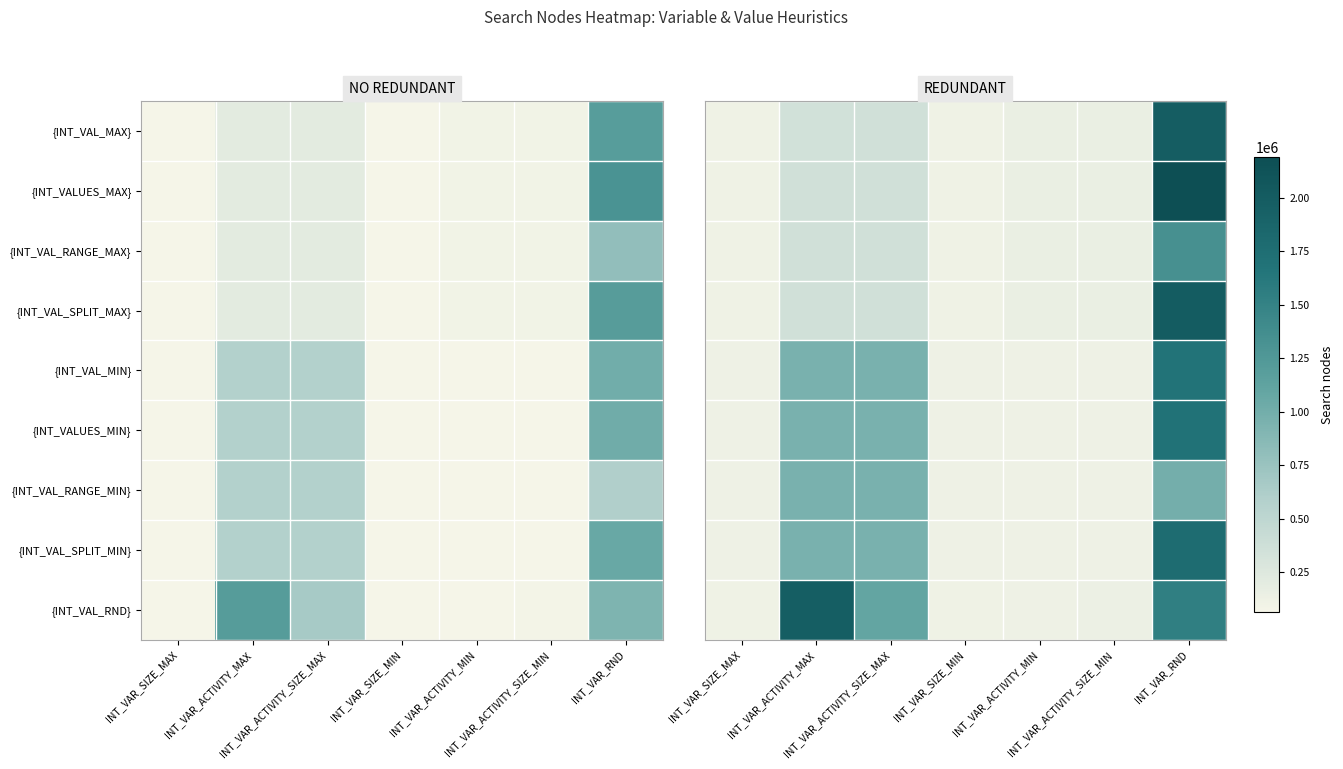

What is the lowest value of the {INT_VAL_MAX} series?

113563